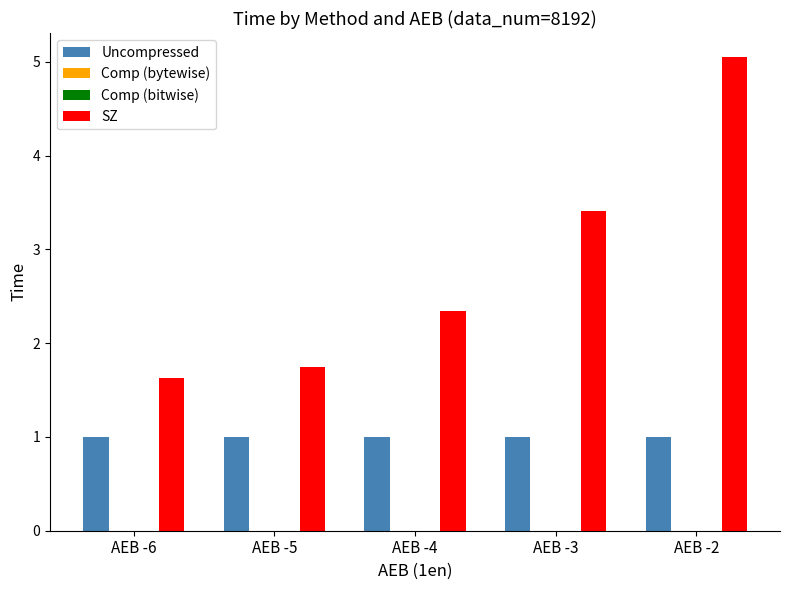

Is it true that SZ equals 0.8 at AEB -6?

False